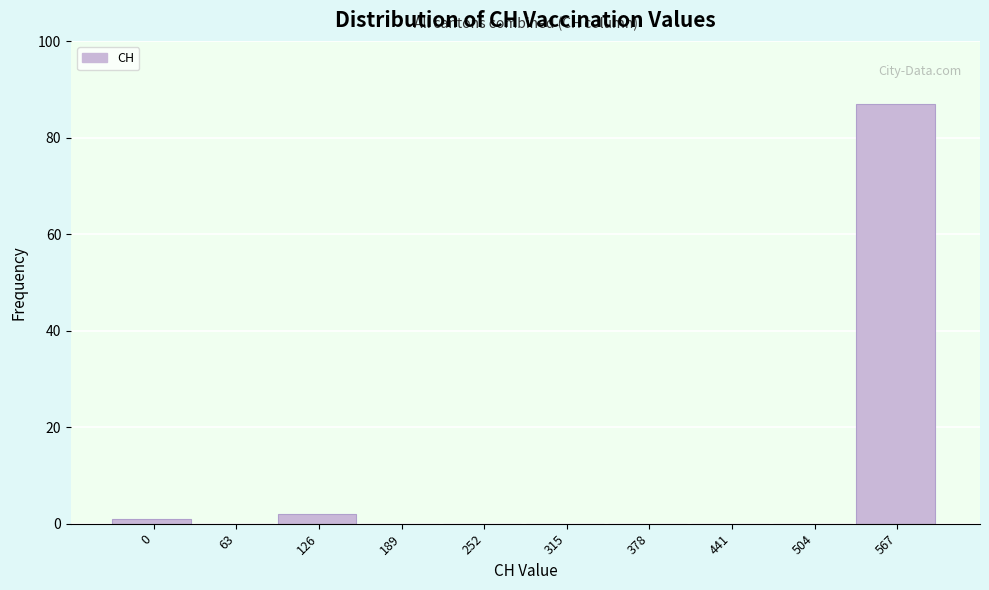

Reading right to left, extract all data points from this chart.

567=87	504=0	441=0	378=0	315=0	252=0	189=0	126=2	63=0	0=1